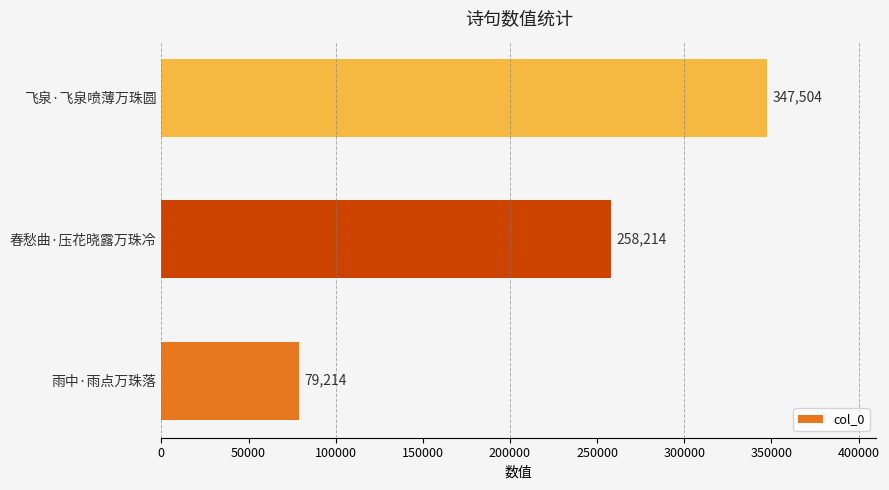

What is the maximum value shown in the chart?

347504